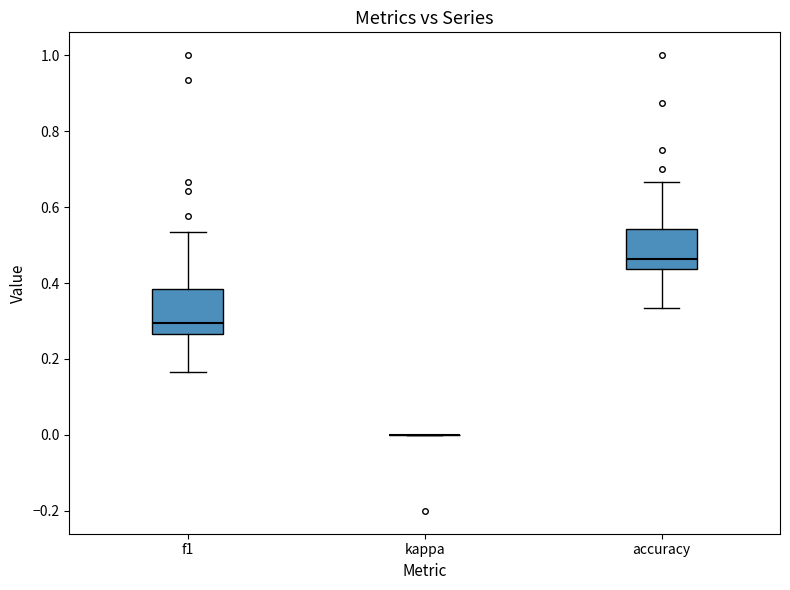

Where is the upper edge of the box for f1 on the y-axis? The values are not printed on the chart, so give them approximately, as read against the axis.

0.38